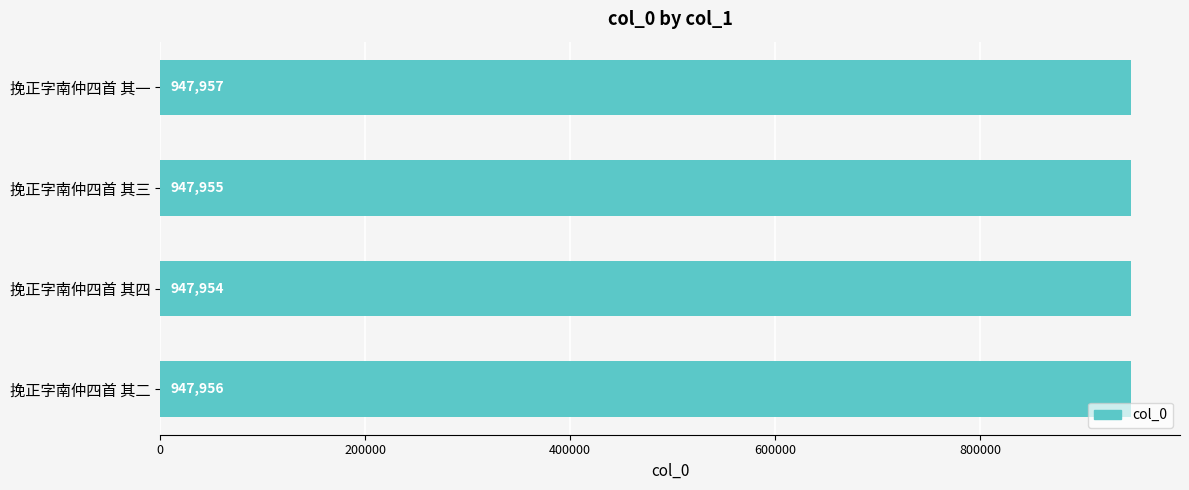

What is the sum of all values?

3791822